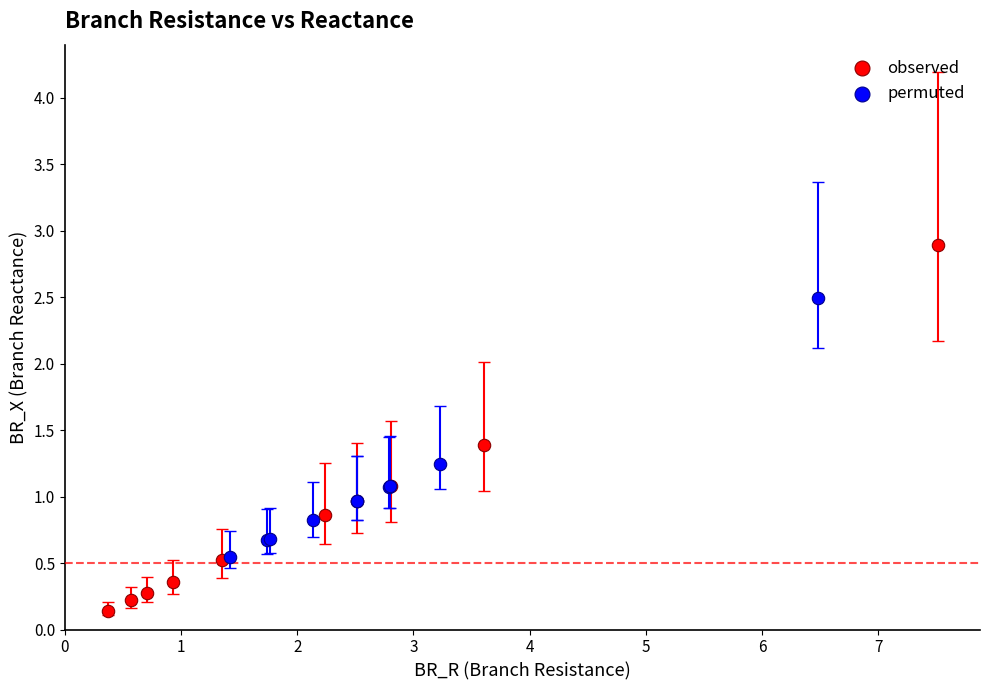

Which series reaches the maximum Y coordinate?

observed